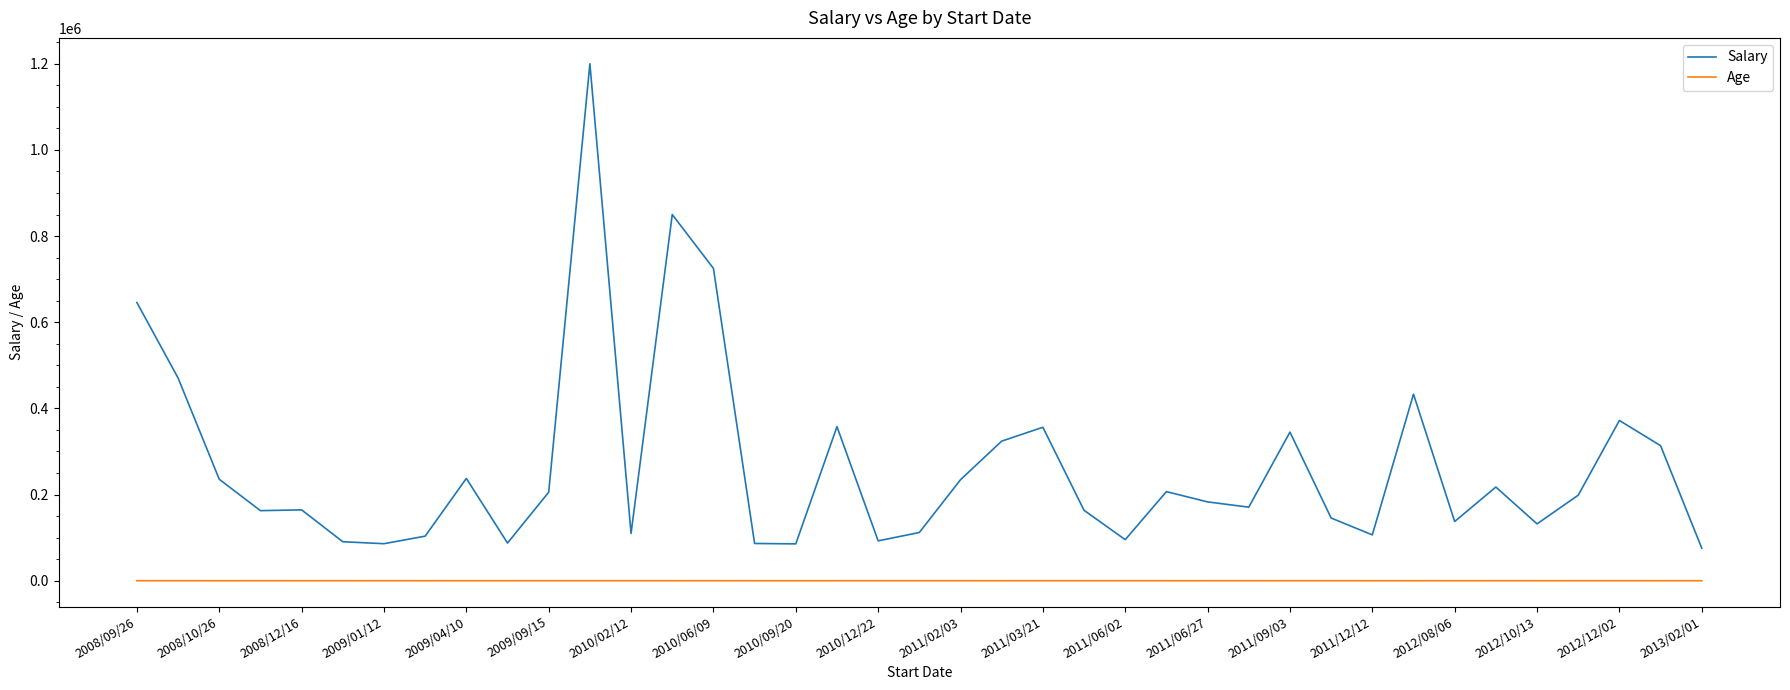

What is the maximum value shown in the chart?

1200000